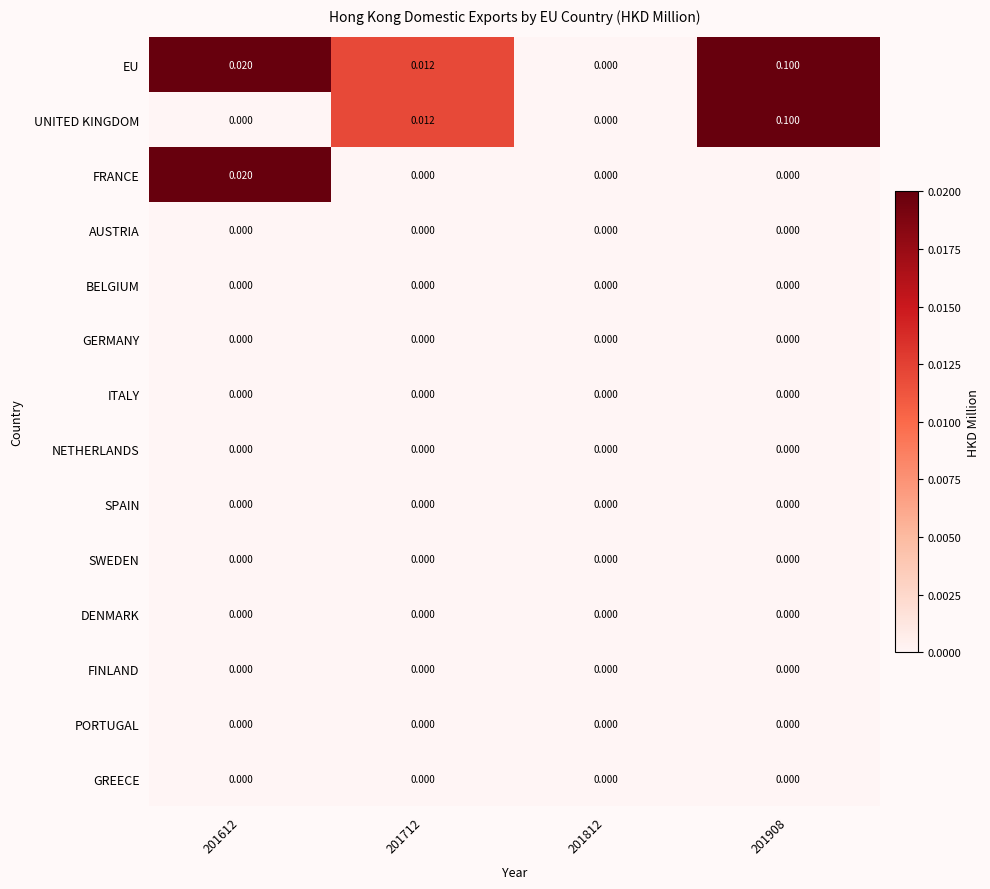

Which series has the largest total across all categories?

EU